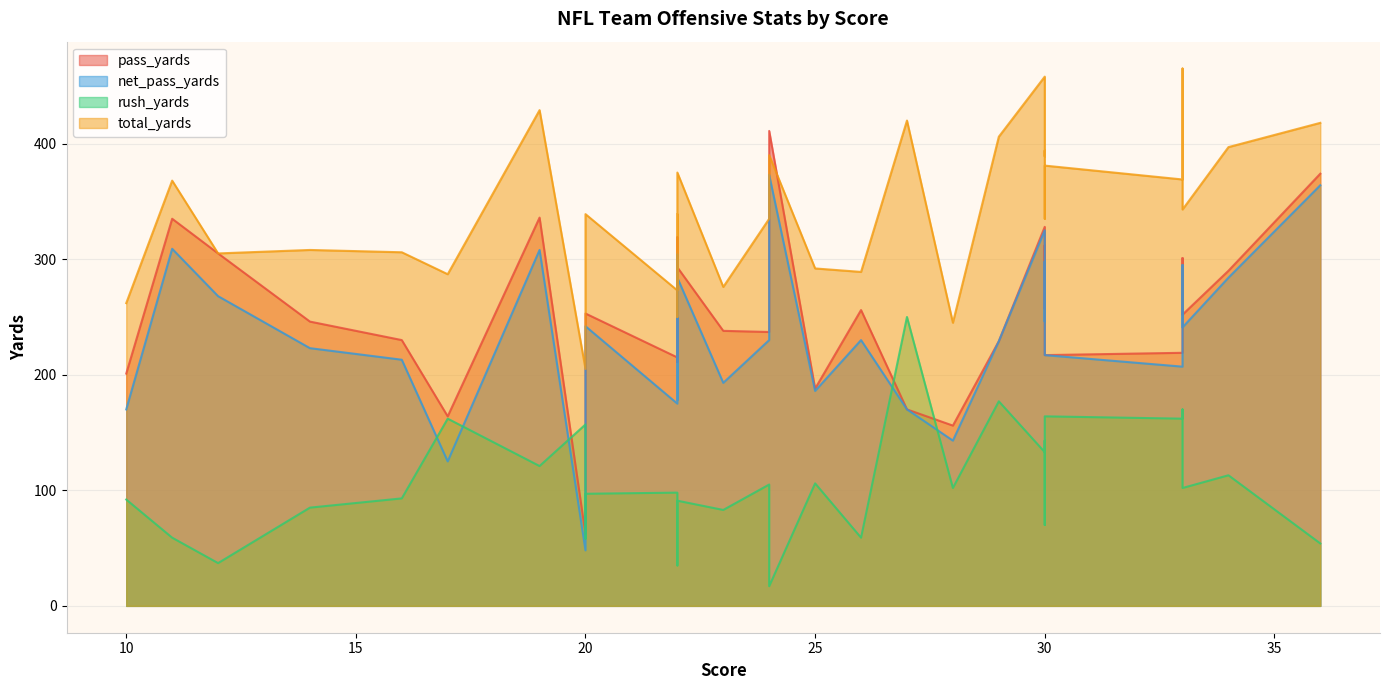

At which category is the sum across all series the highest?

30